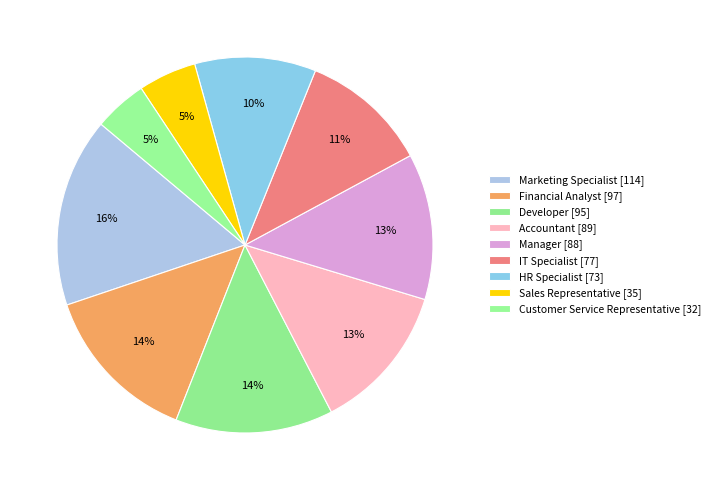

Count the number of slices in the pie.

9